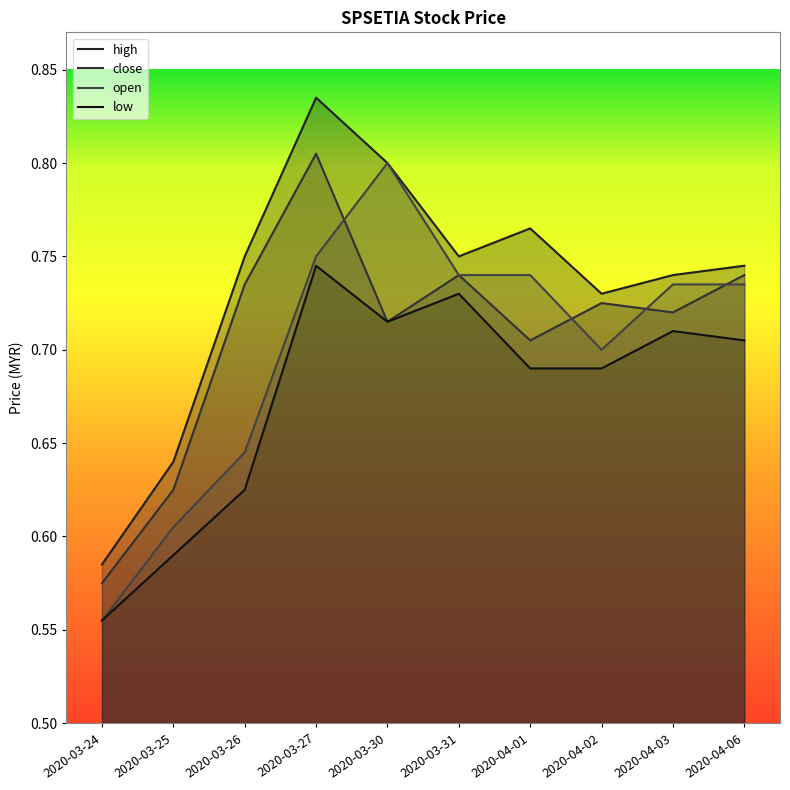

Reading left to right, what are all the values shown in this chart?

high: 0.6	0.6	0.8	0.8	0.8	0.8	0.8	0.7	0.7	0.7
close: 0.6	0.6	0.7	0.8	0.7	0.7	0.7	0.7	0.7	0.7
open: 0.6	0.6	0.6	0.8	0.8	0.7	0.7	0.7	0.7	0.7
low: 0.6	0.6	0.6	0.7	0.7	0.7	0.7	0.7	0.7	0.7